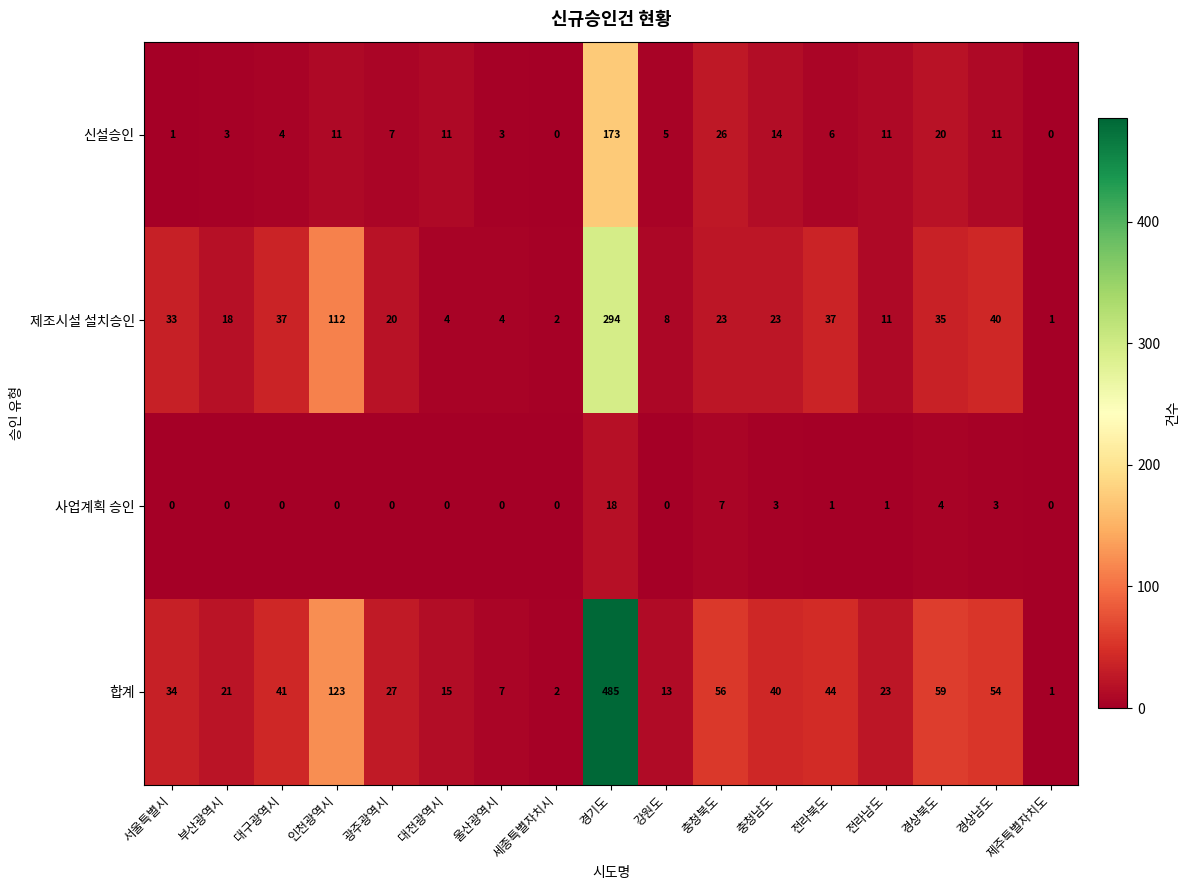

Which series has the largest range (max minus min)?

합계